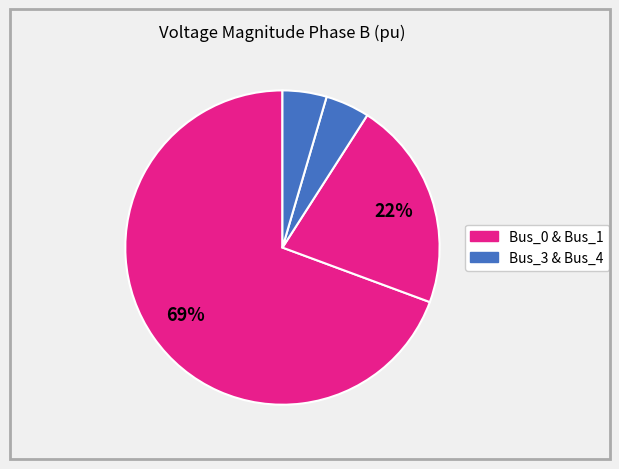

How many segments does this pie chart have?

4